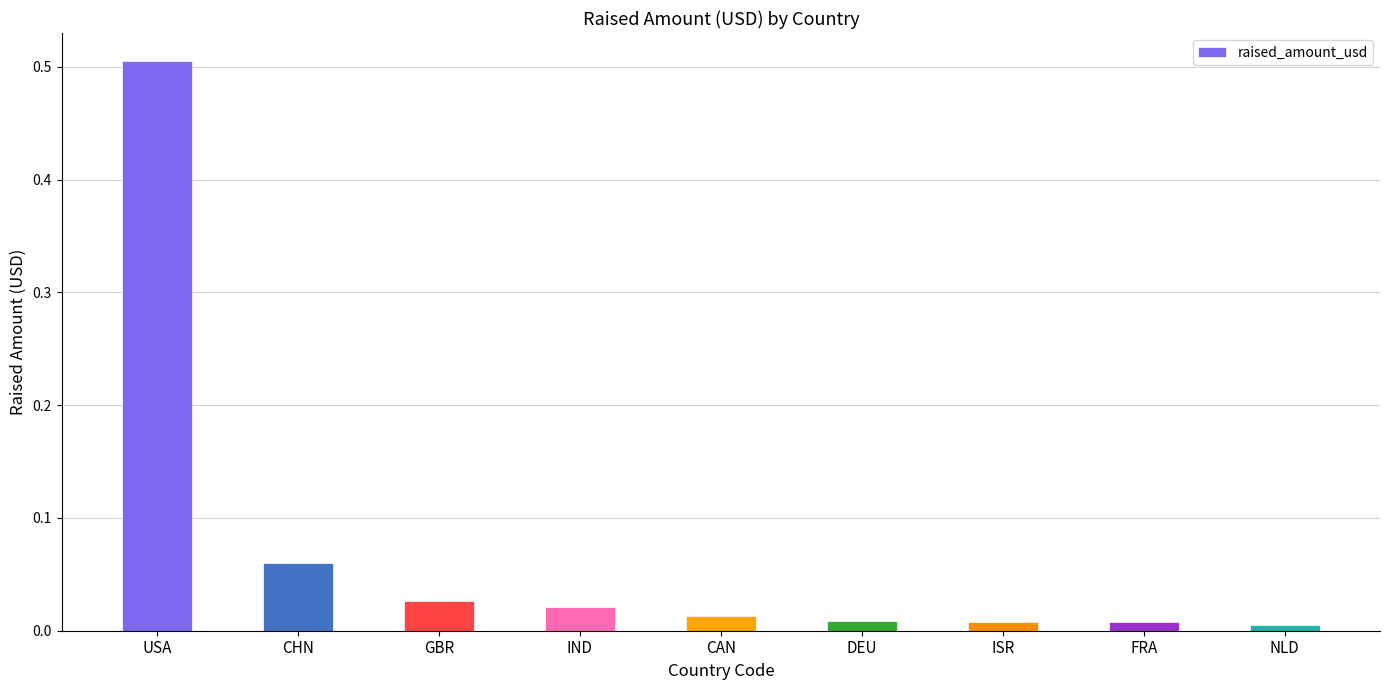

Which has a higher value, IND or USA?

USA